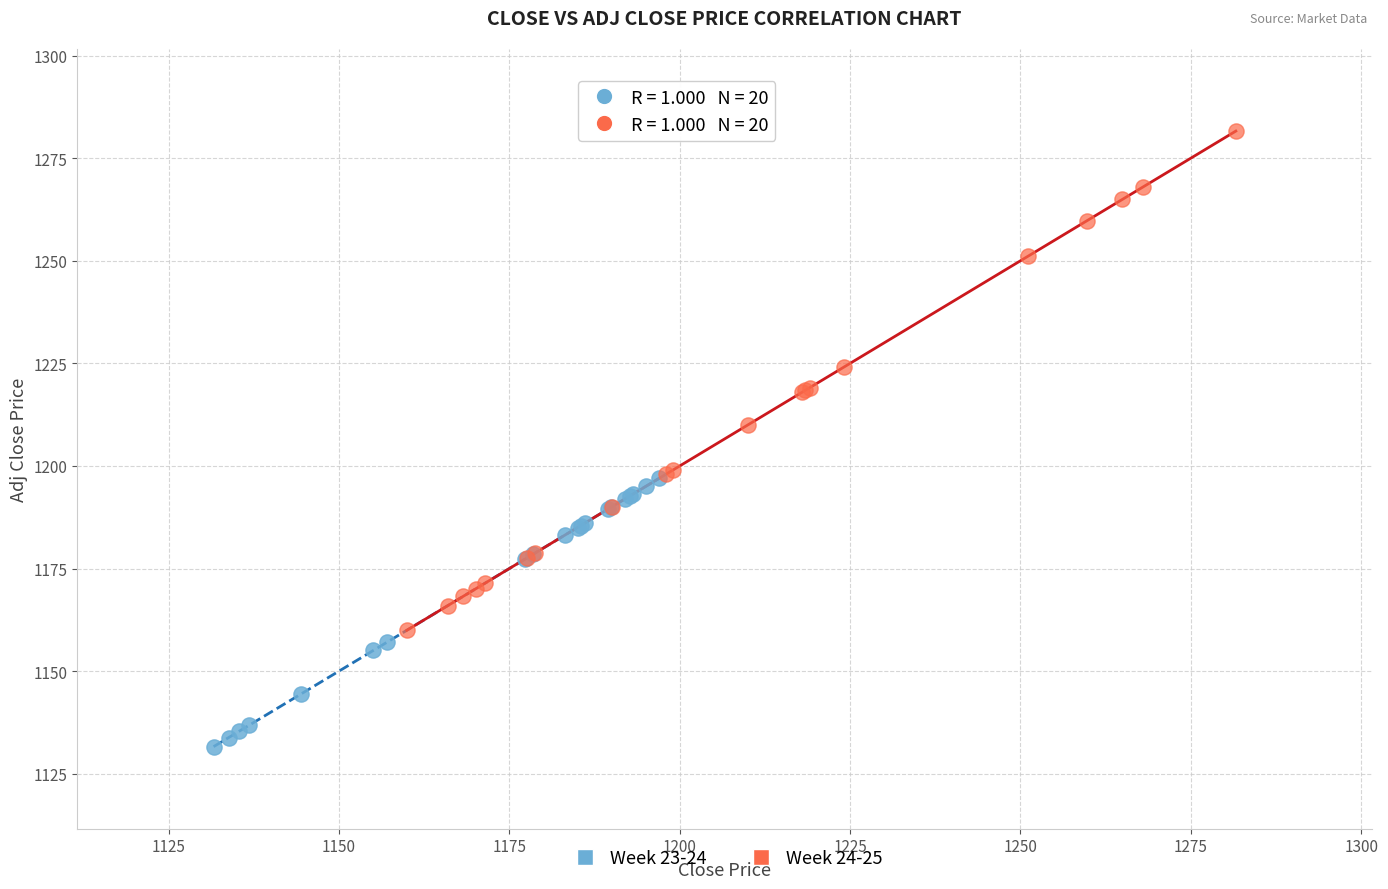

Which series has the widest spread of Y values?

Week 24-25